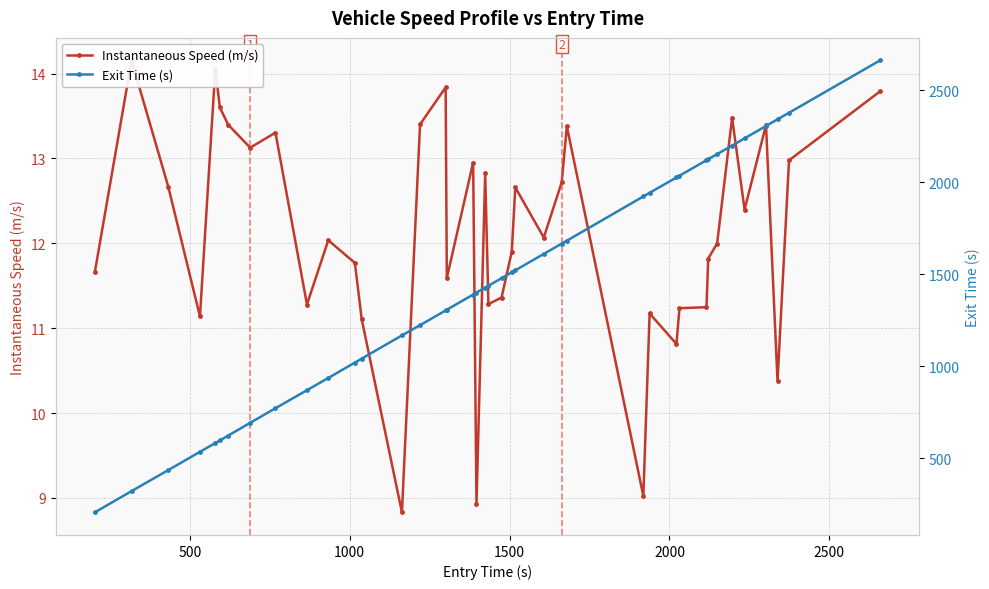

How many lines are shown in the chart?

2